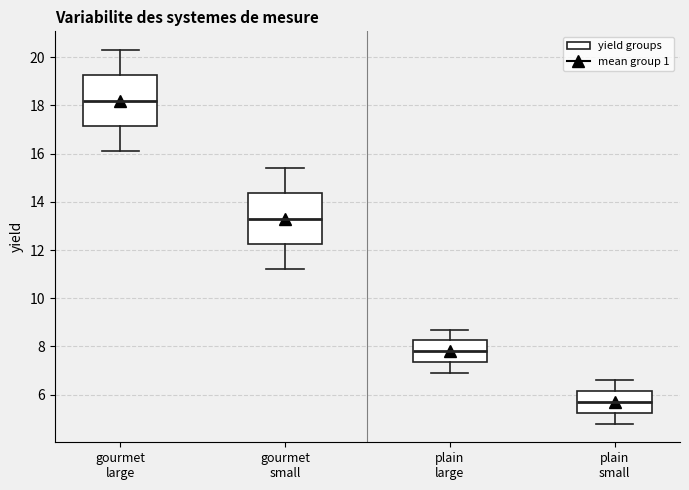

Reading left to right, transcribe this box plot: for each box, give where its median line is, the range the box spans, and where its two whiskers end, as read against the y-axis. The values are not printed on the chart, so give them approximately, as read against the axis.

gourmet large: median 18.2, box 17.2 to 19.2, whiskers 16.2 to 20.4
gourmet small: median 13.4, box 12.2 to 14.4, whiskers 11.2 to 15.4
plain large: median 7.8, box 7.4 to 8.2, whiskers 7.0 to 8.8
plain small: median 5.8, box 5.2 to 6.2, whiskers 4.8 to 6.6